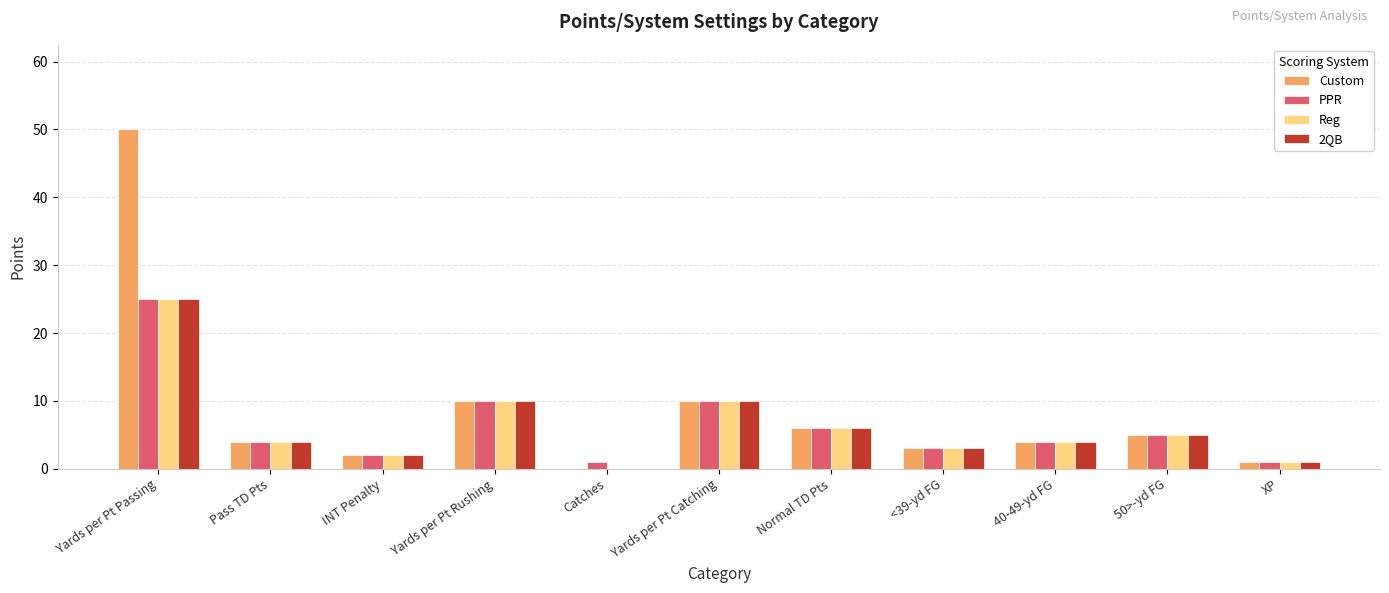

What is the sum of the Reg values at 40-49-yd FG and 50>-yd FG?

9